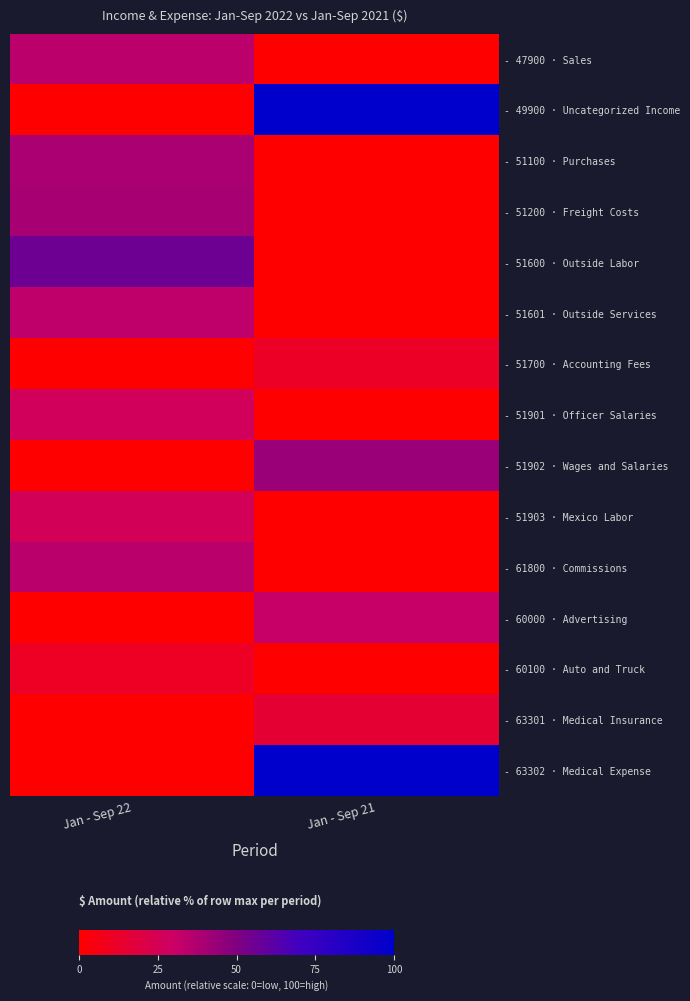

Reading left to right, transcribe all the data shown in this chart.

- 47900 · Sales: Jan - Sep 22=34.2	Jan - Sep 21=0.0
- 49900 · Uncategorized Income: Jan - Sep 22=0.0	Jan - Sep 21=100.0
- 51100 · Purchases: Jan - Sep 22=38.9	Jan - Sep 21=0.0
- 51200 · Freight Costs: Jan - Sep 22=40.0	Jan - Sep 21=0.0
- 51600 · Outside Labor: Jan - Sep 22=55.6	Jan - Sep 21=0.0
- 51601 · Outside Services: Jan - Sep 22=33.3	Jan - Sep 21=0.0
- 51700 · Accounting Fees: Jan - Sep 22=0.0	Jan - Sep 21=11.1
- 51901 · Officer Salaries: Jan - Sep 22=26.7	Jan - Sep 21=0.0
- 51902 · Wages and Salaries: Jan - Sep 22=0.0	Jan - Sep 21=43.0
- 51903 · Mexico Labor: Jan - Sep 22=26.2	Jan - Sep 21=0.0
- 61800 · Commissions: Jan - Sep 22=34.6	Jan - Sep 21=0.0
- 60000 · Advertising: Jan - Sep 22=0.0	Jan - Sep 21=31.2
- 60100 · Auto and Truck: Jan - Sep 22=10.8	Jan - Sep 21=0.0
- 63301 · Medical Insurance: Jan - Sep 22=0.0	Jan - Sep 21=15.6
- 63302 · Medical Expense: Jan - Sep 22=0.0	Jan - Sep 21=100.0